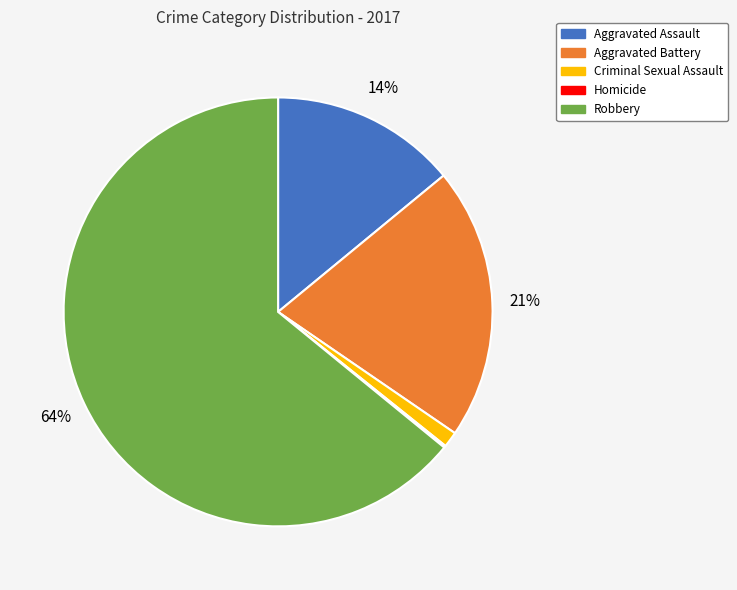

What is the largest slice in the pie chart?

Robbery